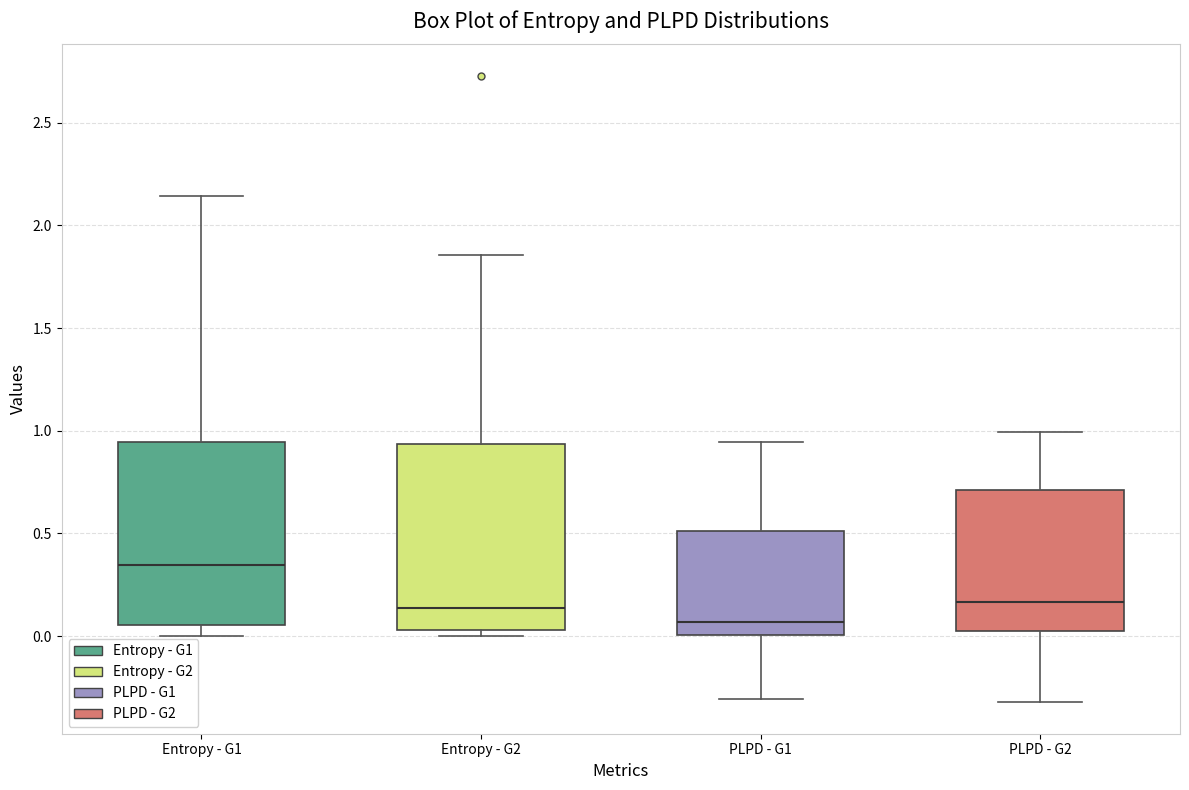

Which box has the lowest median line?

PLPD - G1